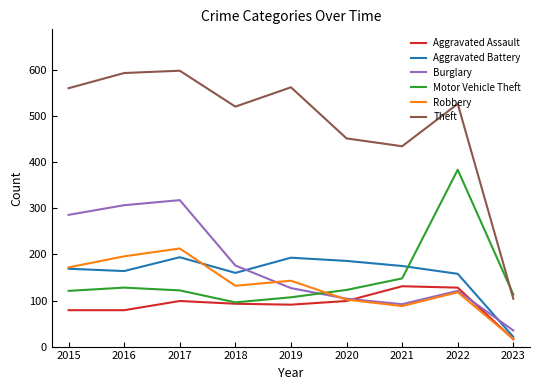

At which category is the sum across all series the highest?

2017